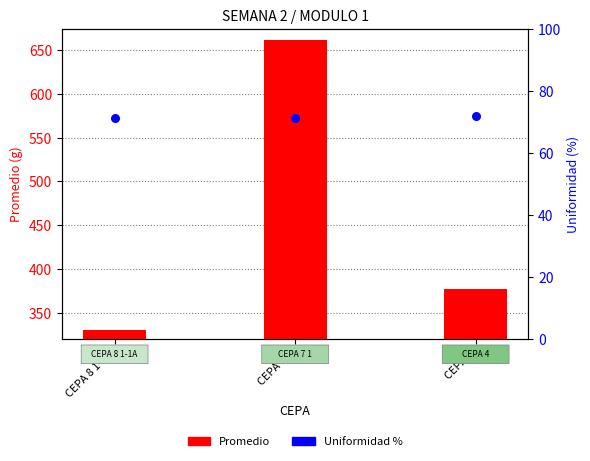

Which series contains the lowest Y value?

Uniformidad %